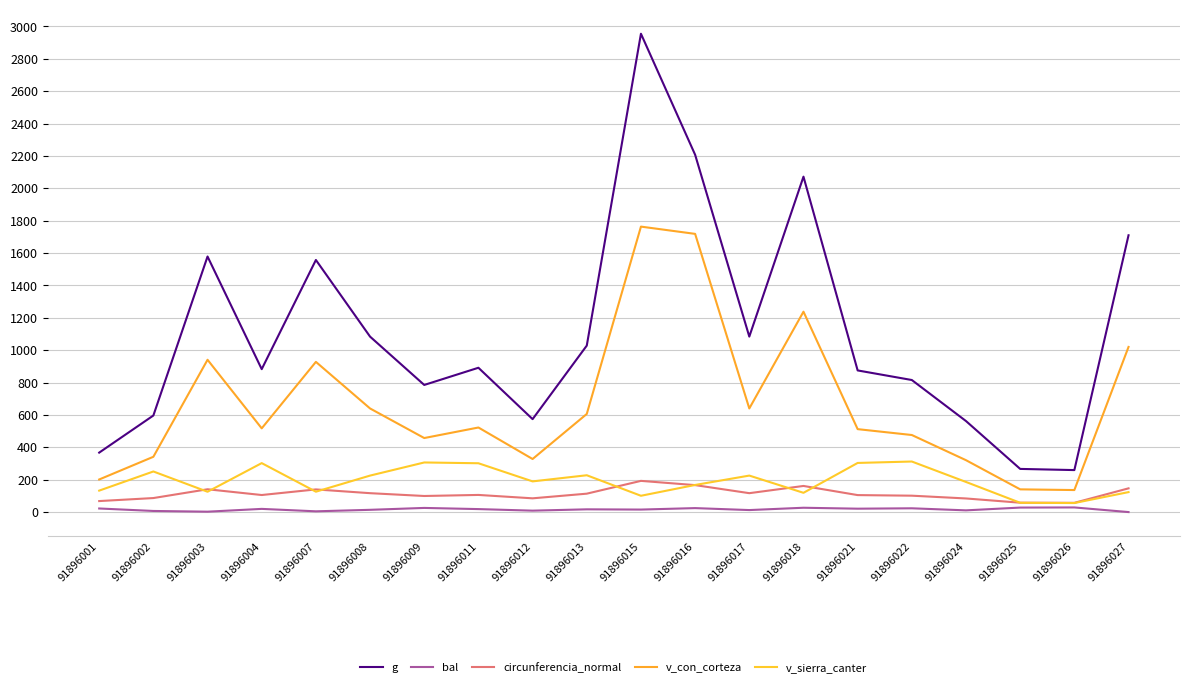

How many series are shown in this chart?

5